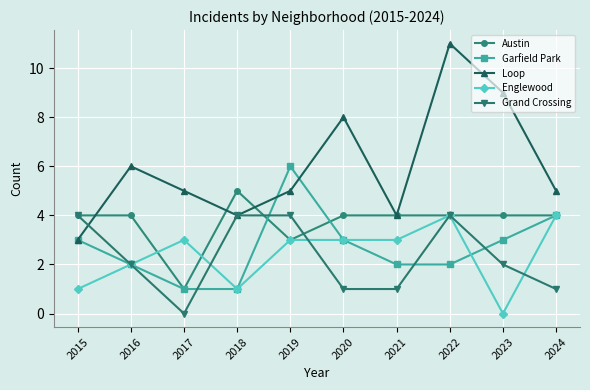

At which category does Garfield Park reach its first local peak?

2019